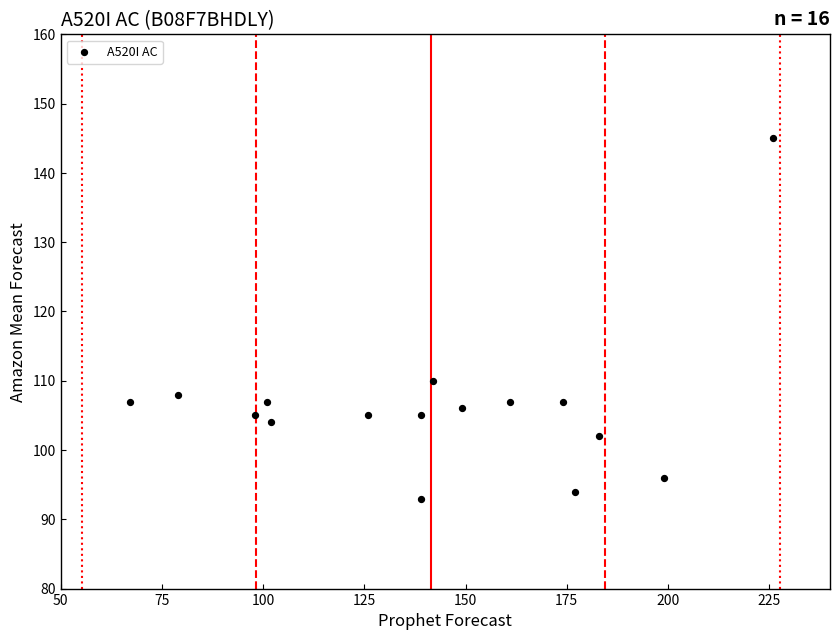

What Y value in the scatter plot is closest to 119?

110